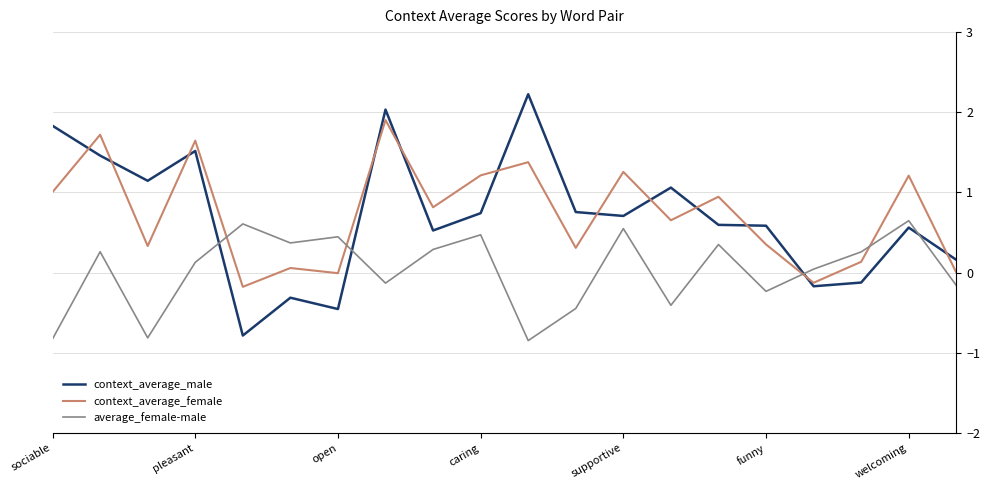

How many intersections are there between average_female-male and context_average_female?

4